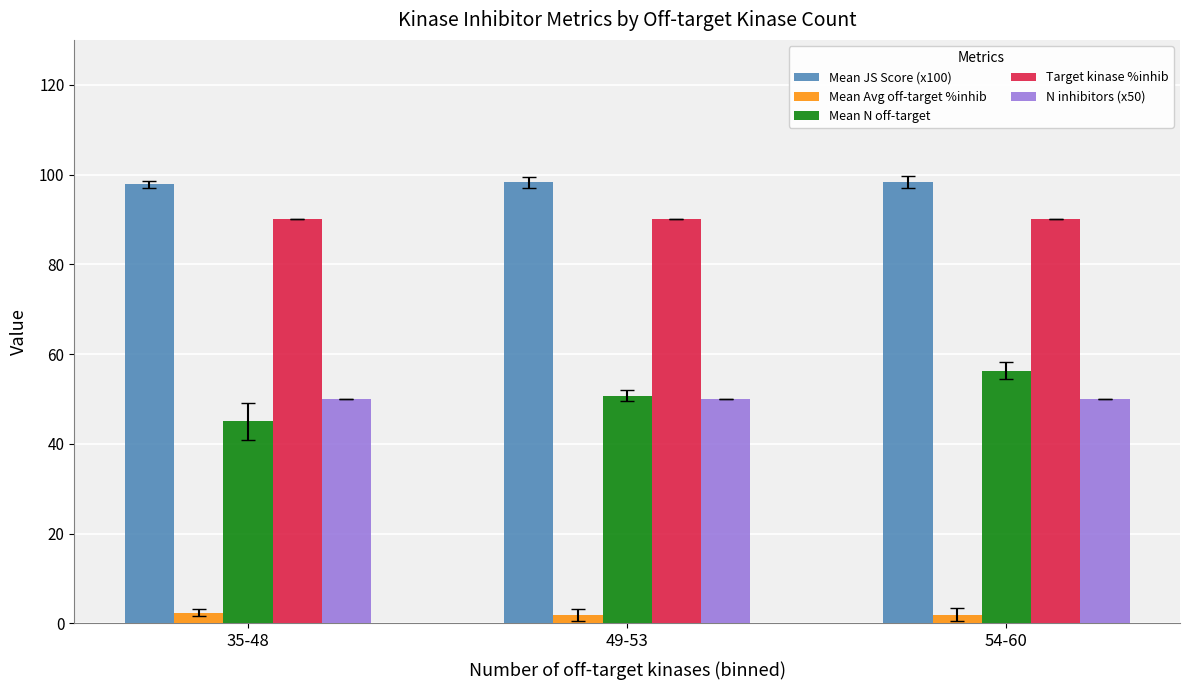

What is the greatest value displayed?

98.3